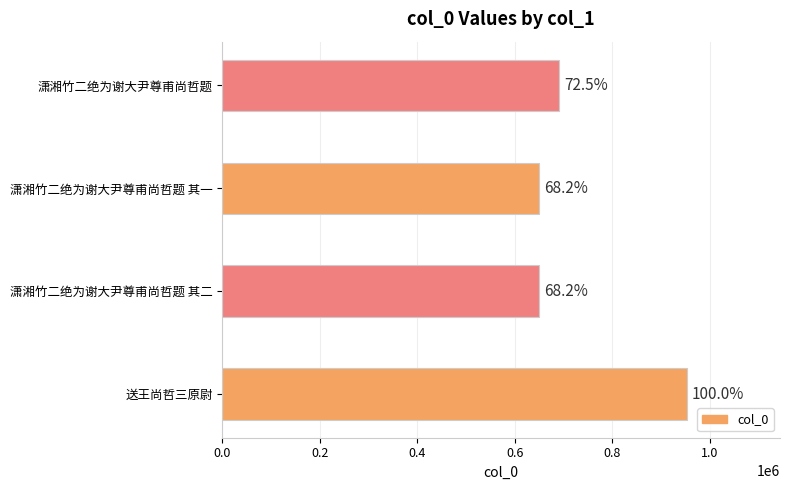

How many values exceed 691347?

1